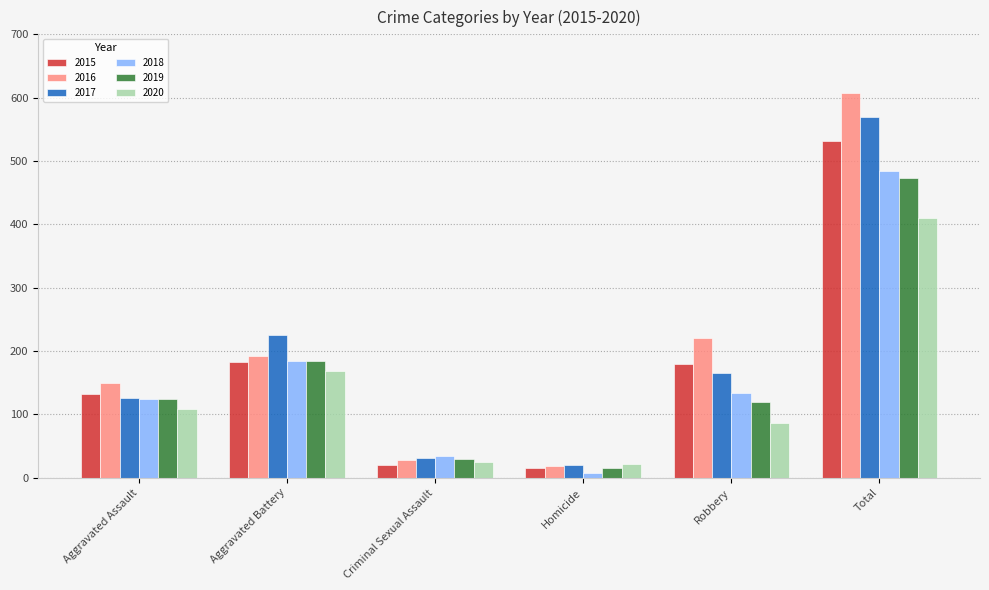

Are the bars grouped side by side (vs. stacked)?

Yes